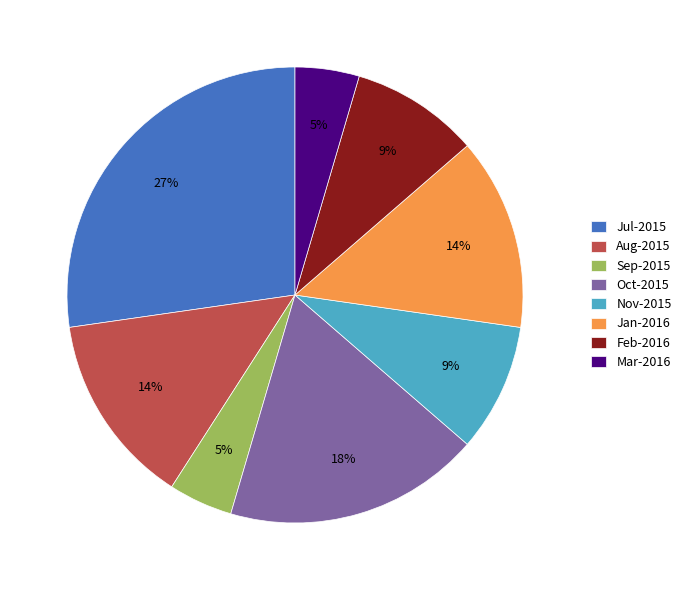

Is it true that Nov-2015 is 9% of the pie?

True